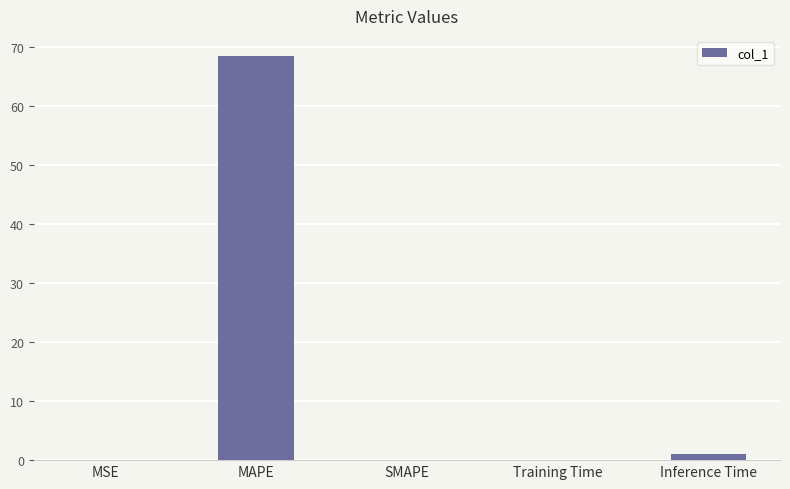

True or false: the data shows 68.5 at MAPE.

True